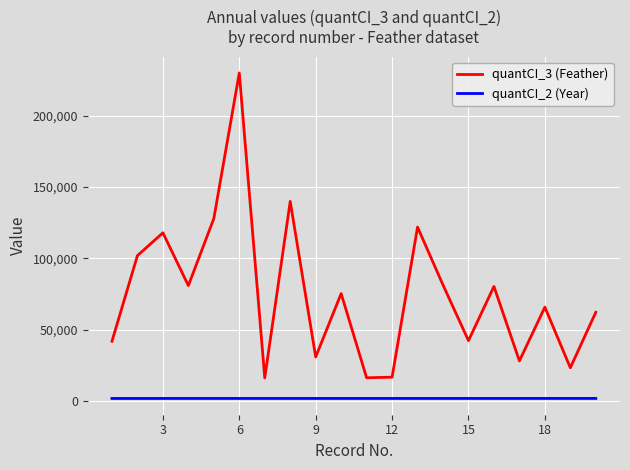

List the series in order of their peak value, highest first.

quantCI_3 (Feather), quantCI_2 (Year)